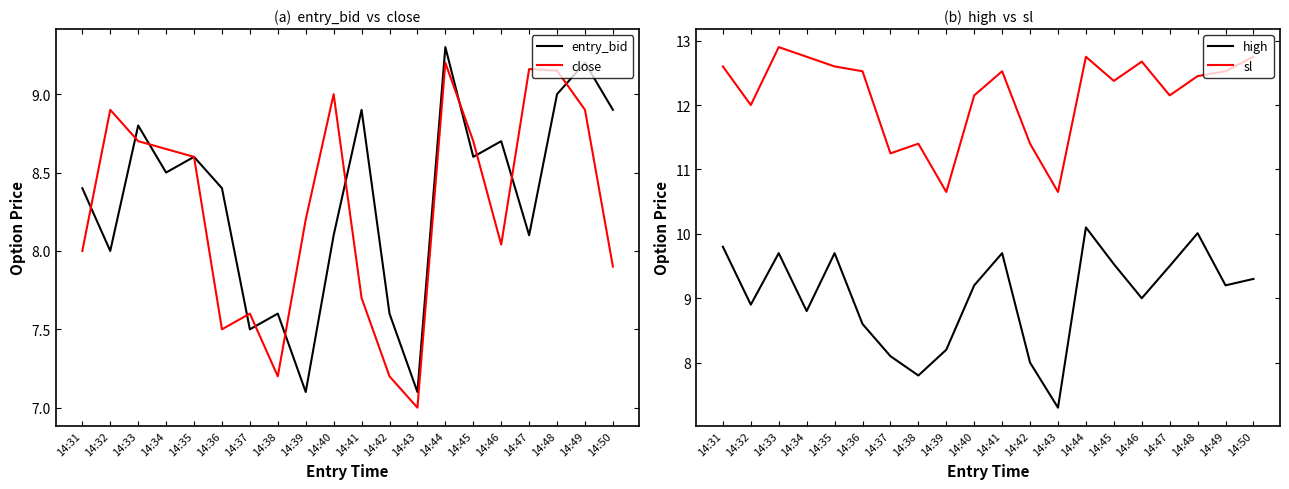

What is the difference between the sl values at 14:36 and 14:40?

0.4